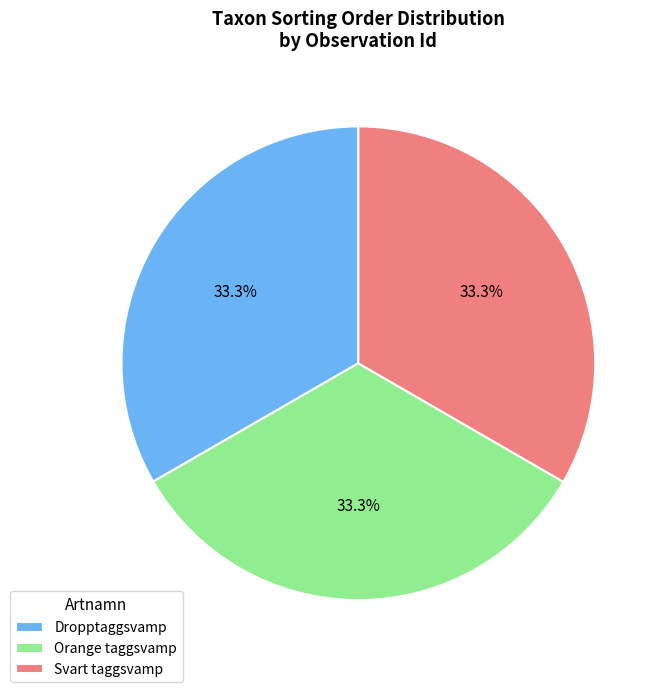

Approximately how many times larger is the value at Dropptaggsvamp compared to Orange taggsvamp?

1.0